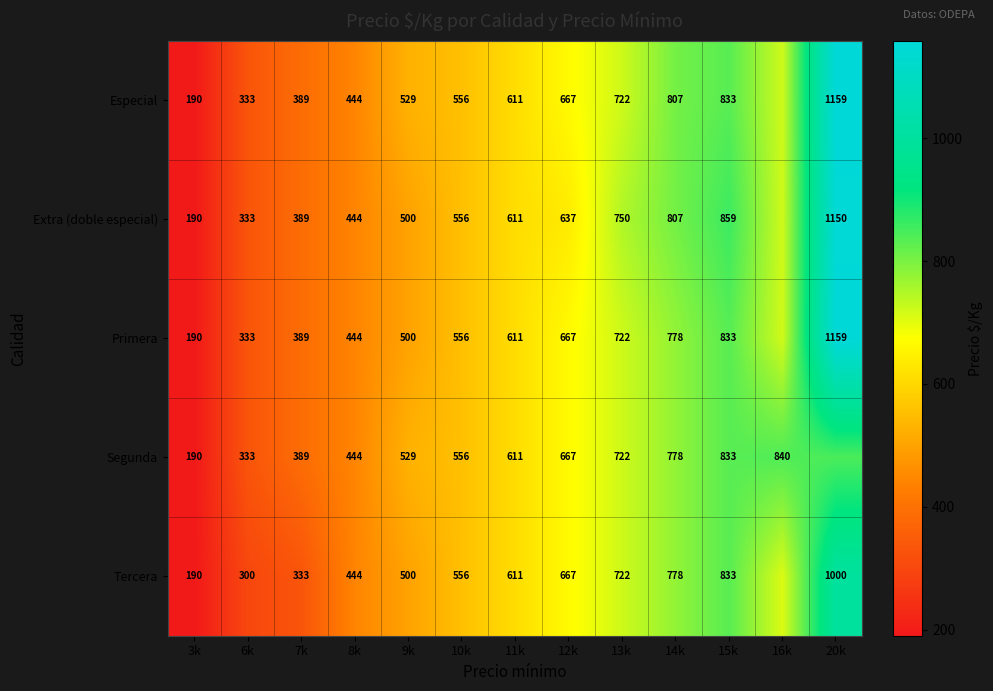

Between 7k and 14k, which series saw the biggest shift?

Tercera